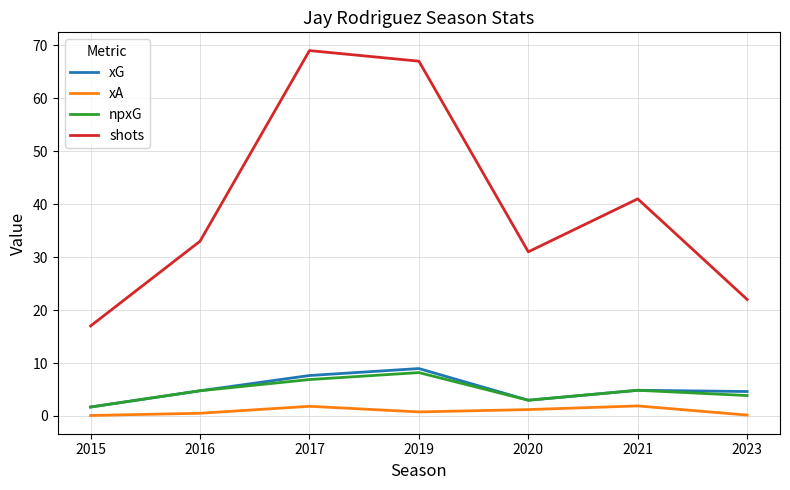

What is the sum of the shots values at 2021 and 2019?

108.0